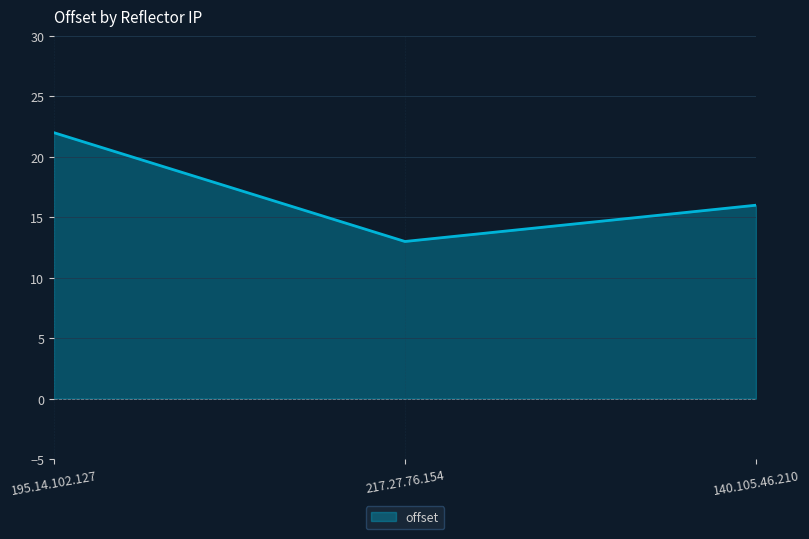

Rank the categories by value from lowest to highest.

217.27.76.154, 140.105.46.210, 195.14.102.127